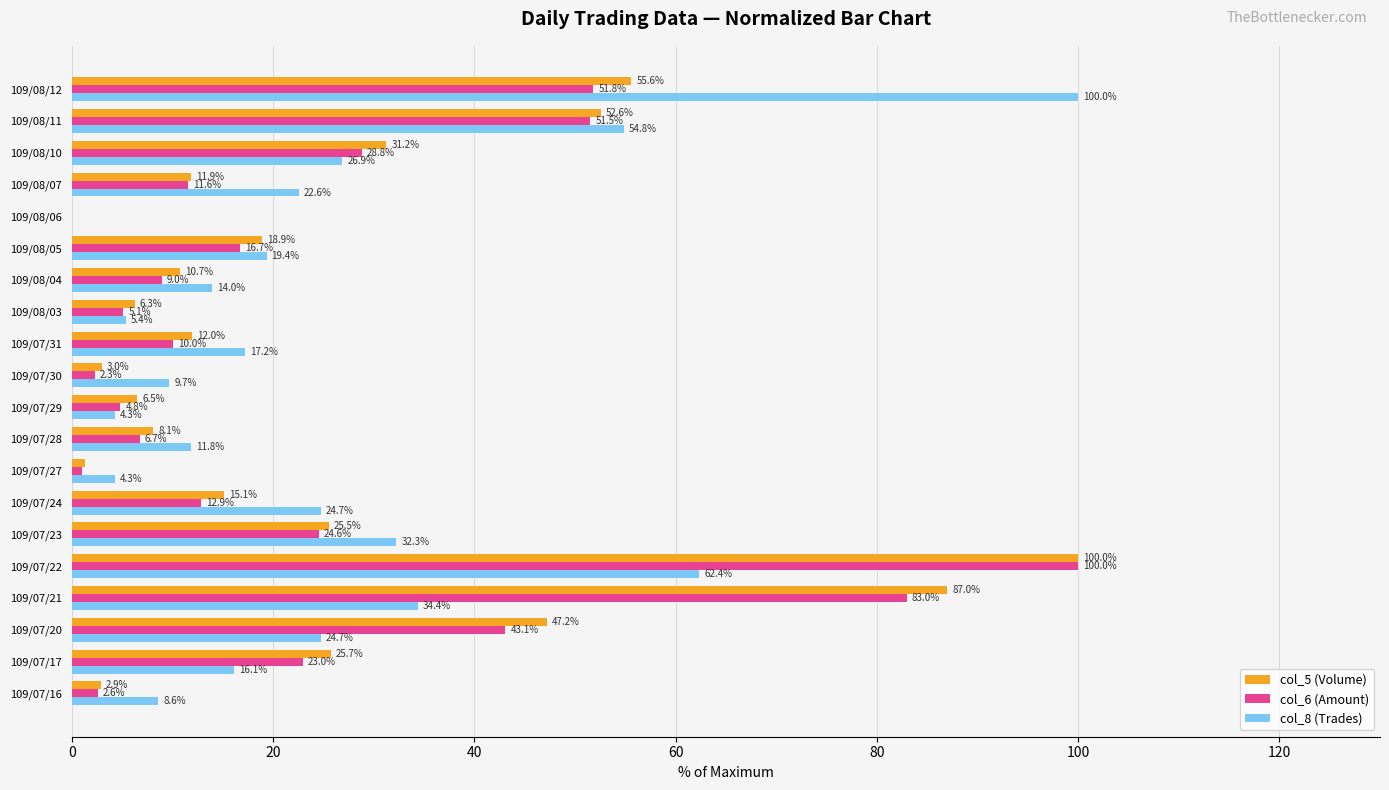

True or false: col_6 (Amount) has a value of 51.8 at 109/08/12.

True